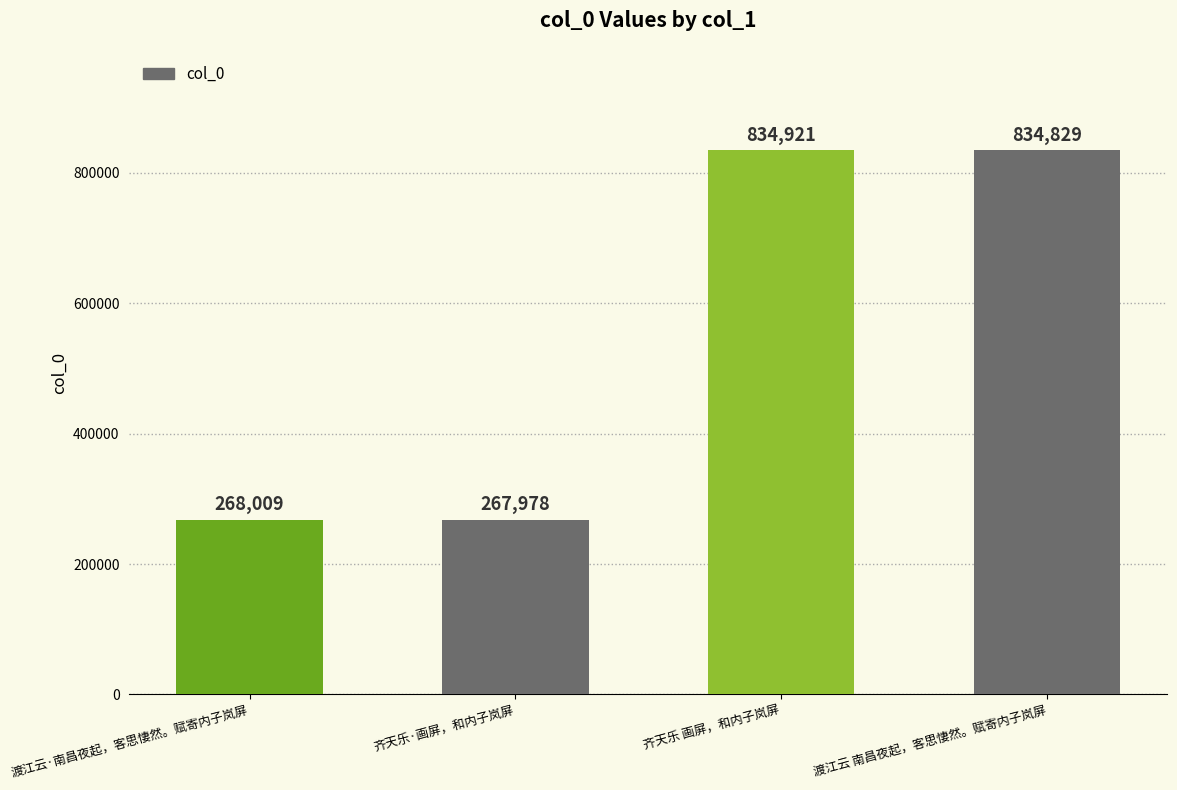

Which label corresponds to the smallest value in the chart?

齐天乐·画屏，和内子岚屏